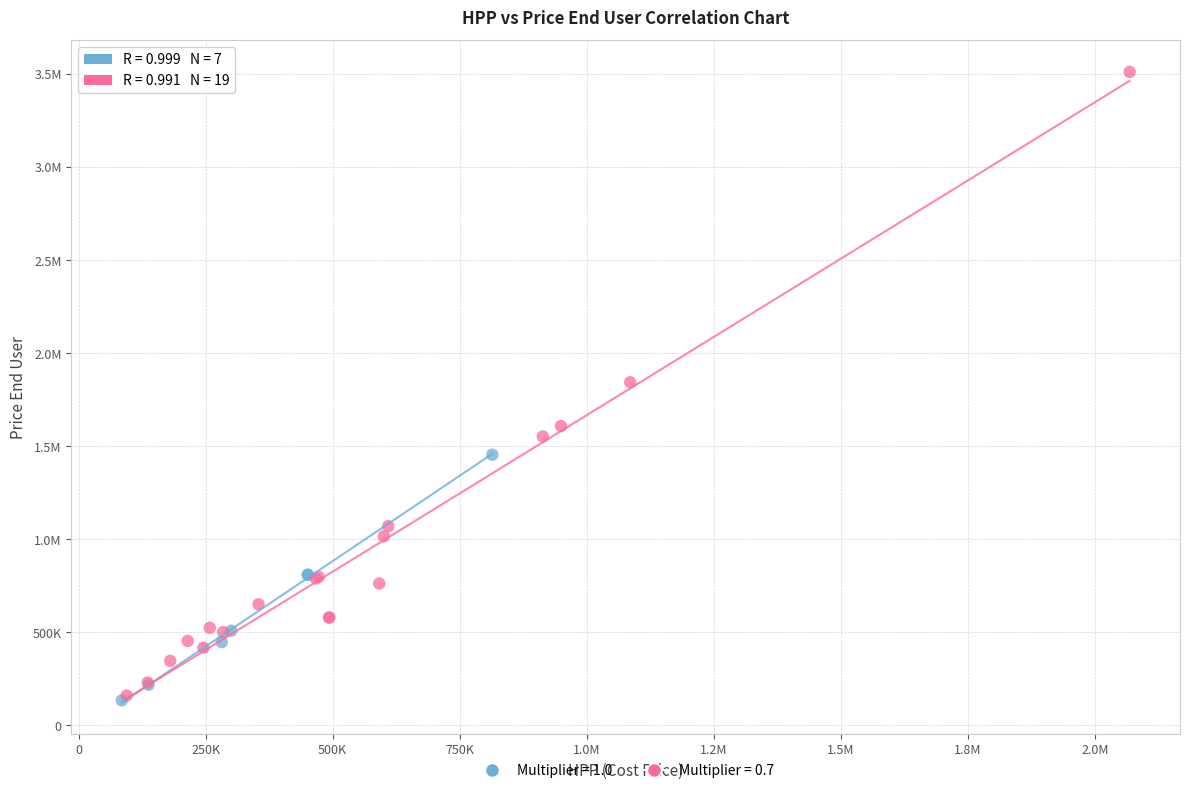

What are all the series names shown in the legend?

Multiplier = 1.0, Multiplier = 0.7